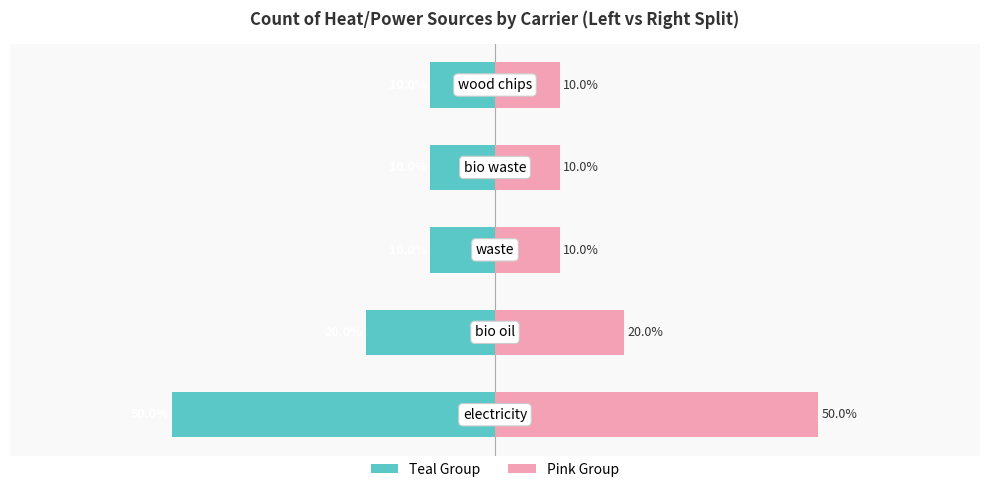

Reading left to right, list all the values displayed in this chart.

Left (teal): 0=-50	1=-20	2=-10	3=-10	4=-10
Right (pink): 0=50	1=20	2=10	3=10	4=10